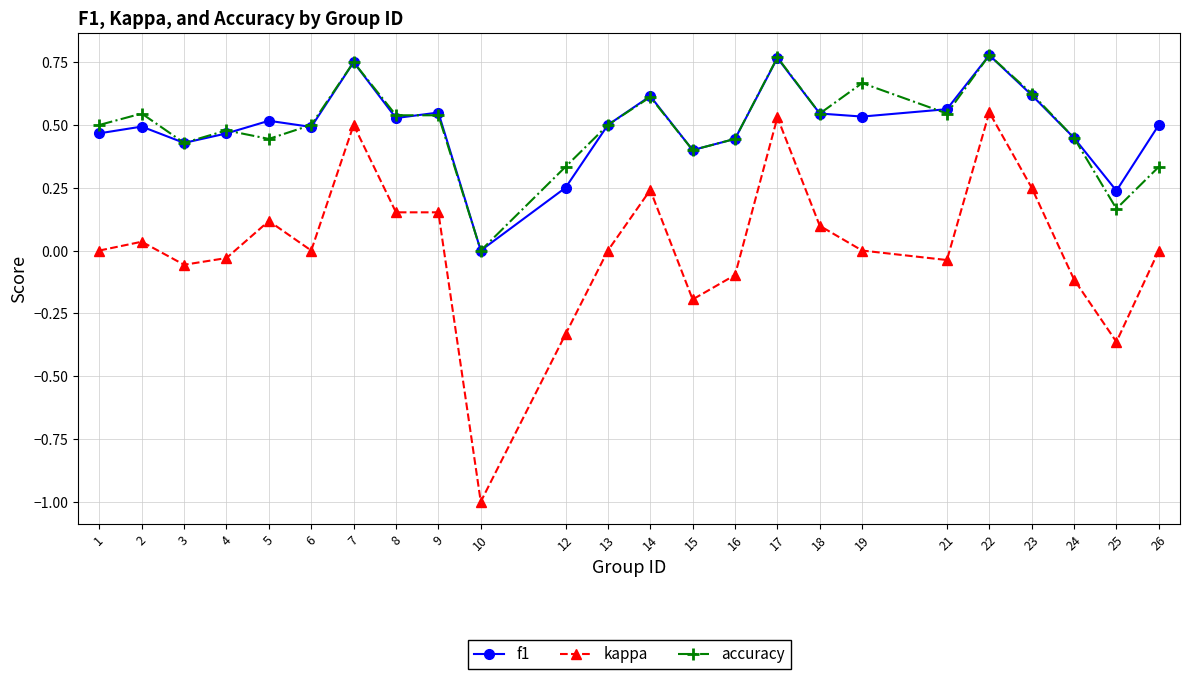

True or false: f1 and kappa intersect in this chart.

False